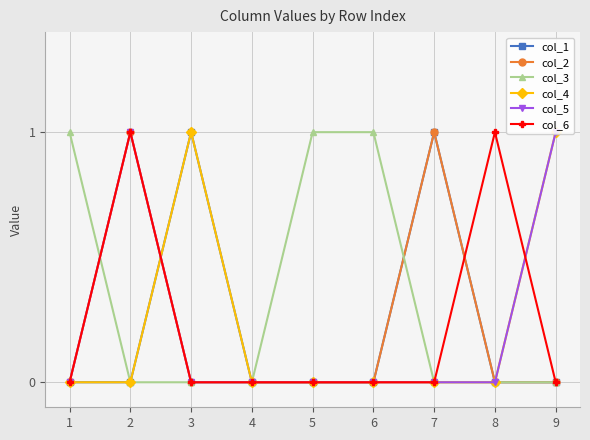

Which has a higher value, 8 or 5?

8